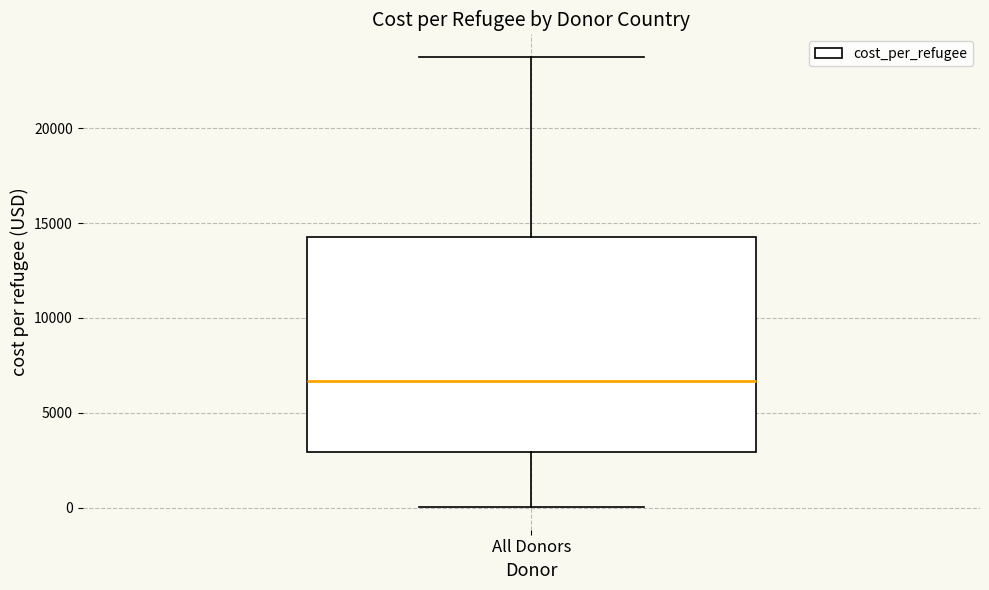

Where is the upper edge of the box for All Donors on the y-axis? The values are not printed on the chart, so give them approximately, as read against the axis.

14500